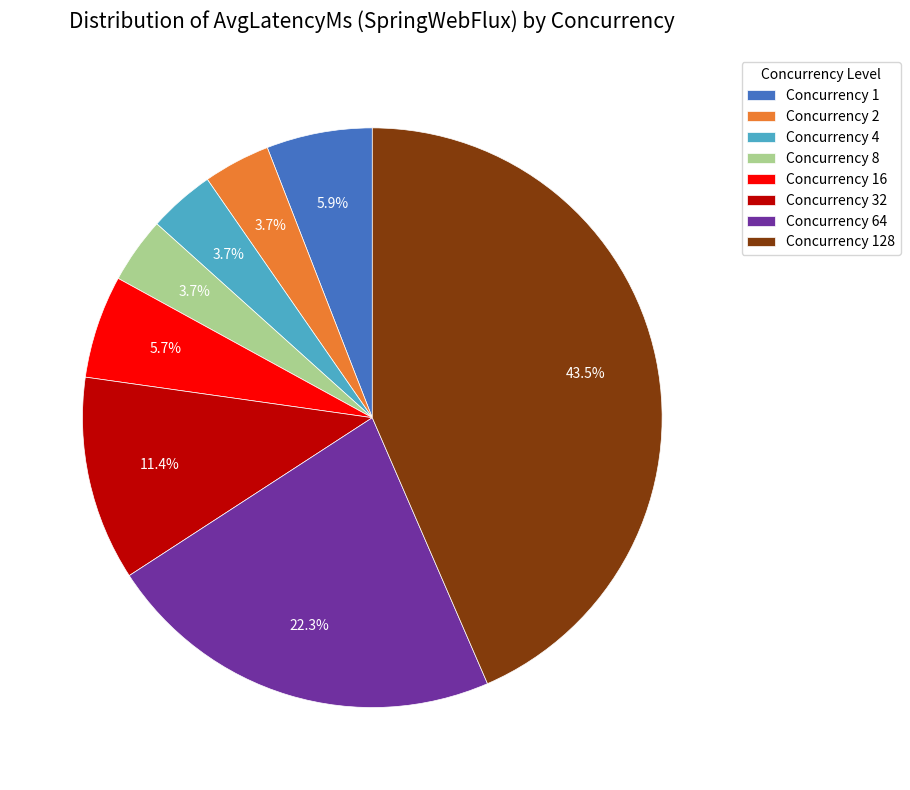

Is there a majority slice in this chart?

No